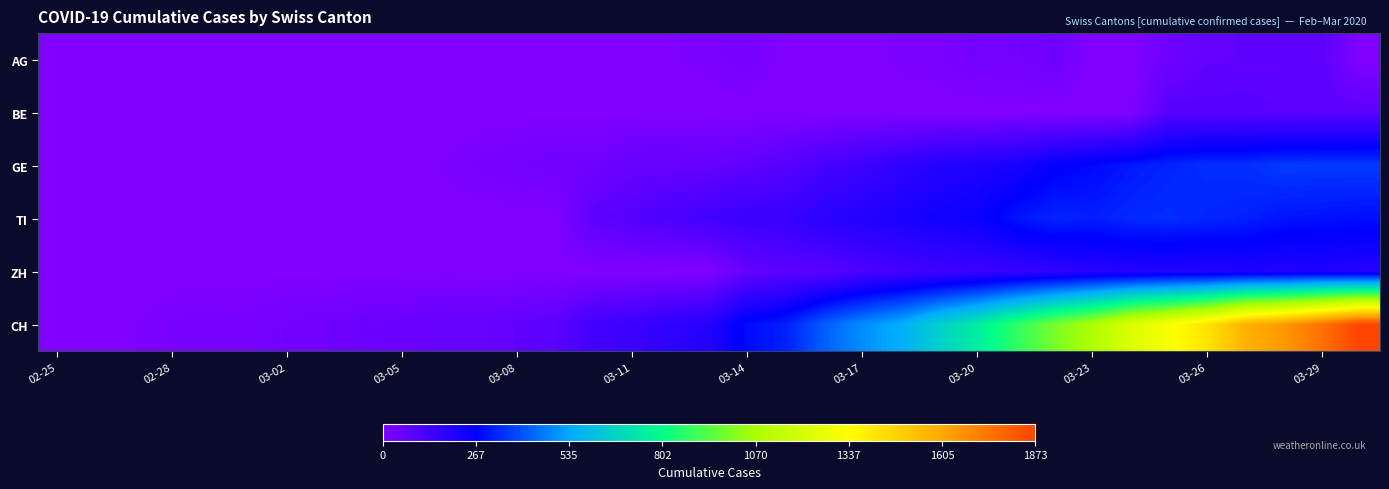

At how many categories does at least one series exceed 687?

11